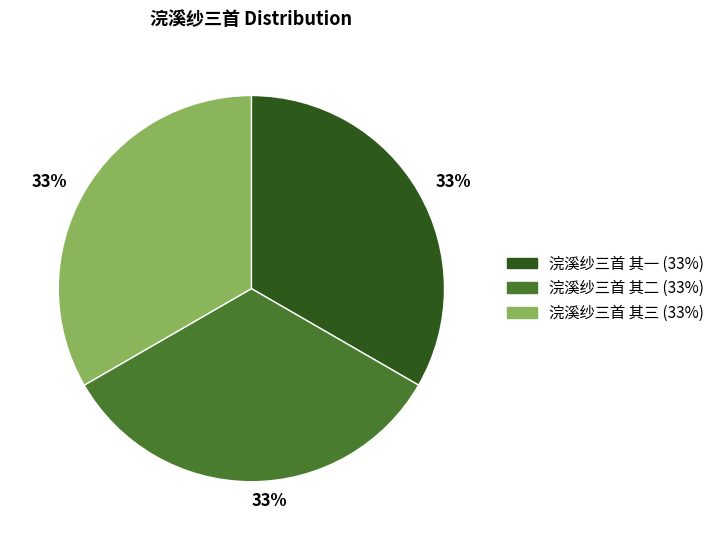

To the nearest percent, what is the combined percentage of 浣溪纱三首 其一 and 浣溪纱三首 其二?

67%